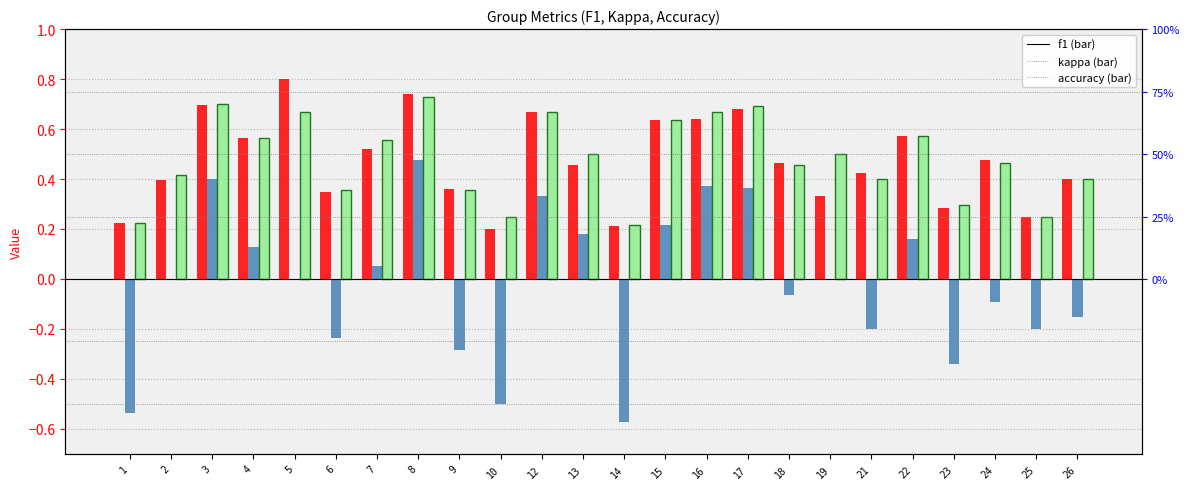

What is the difference between the f1 values at 12 and 1?

0.4